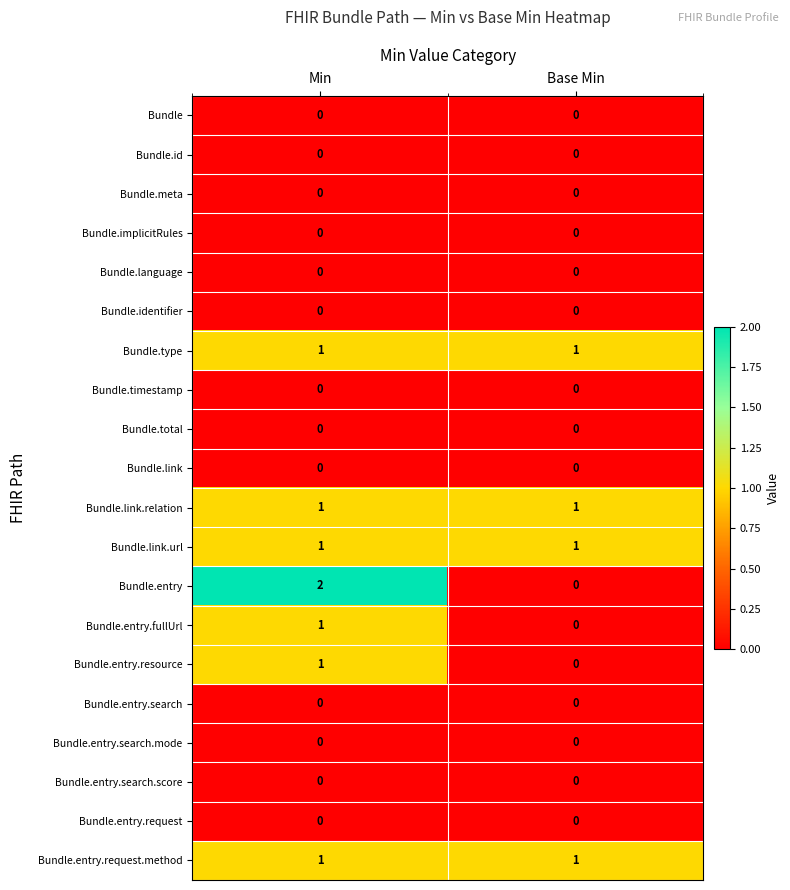

At which label does Bundle.entry.resource reach its minimum?

Base Min